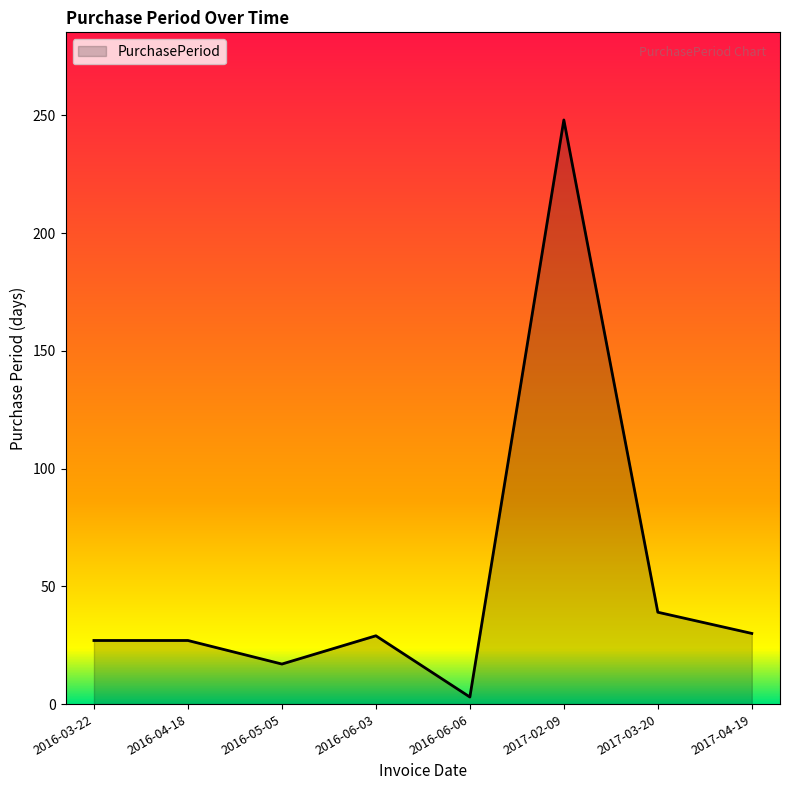

How many interior local valleys (lower than both neighbors) does the data have?

2